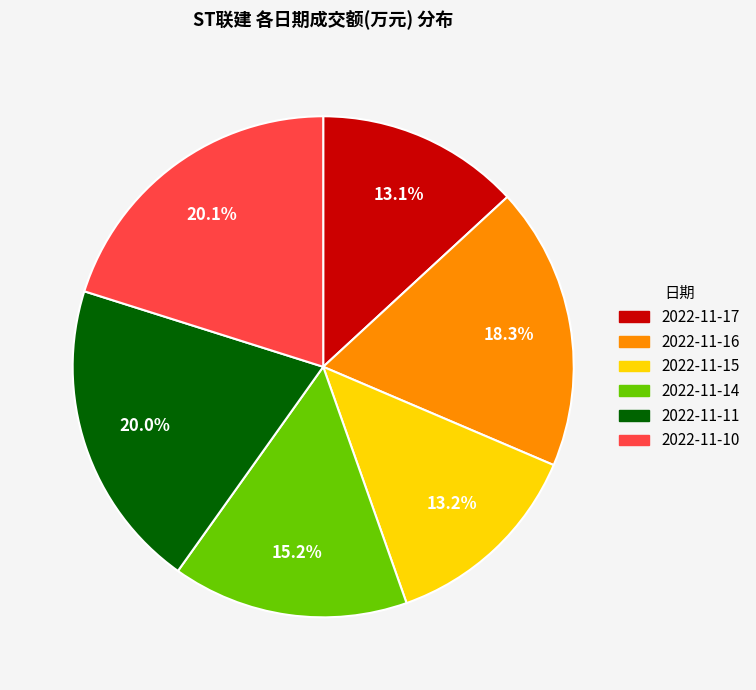

Is it true that 2022-11-17 is 4% of the pie?

False